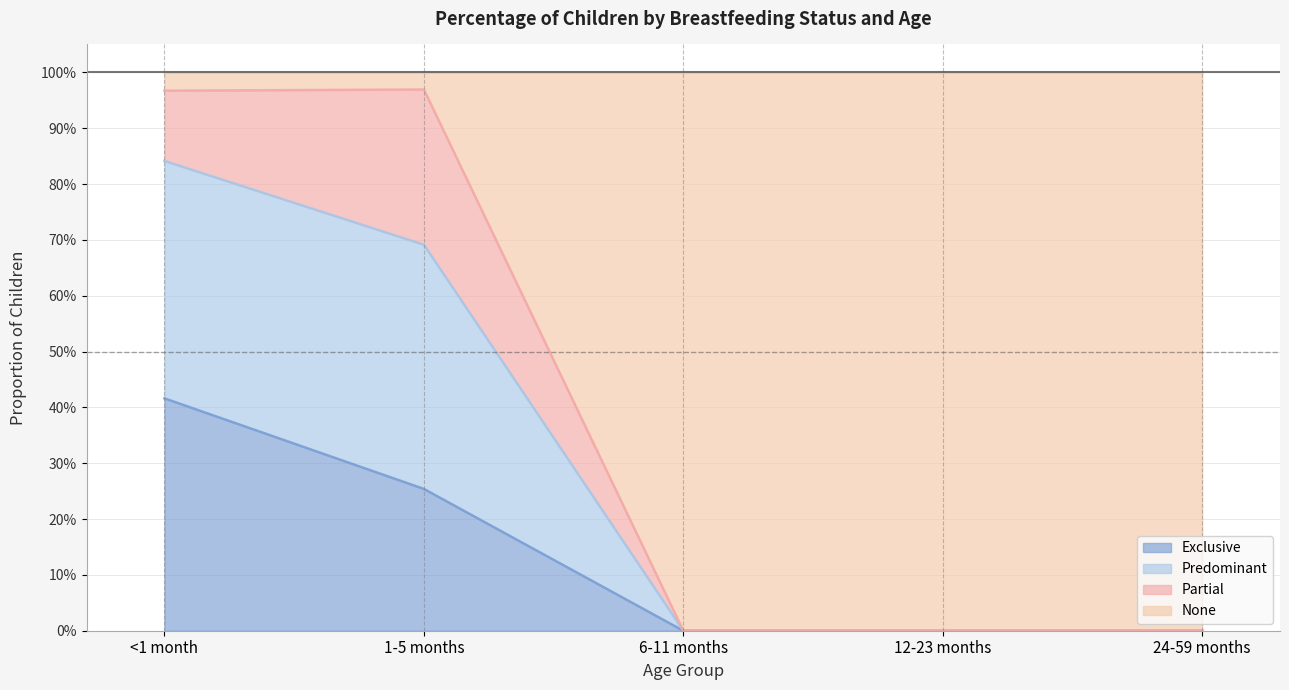

In Predominant, how many points are higher than both neighbors (excluding endpoints)?

1